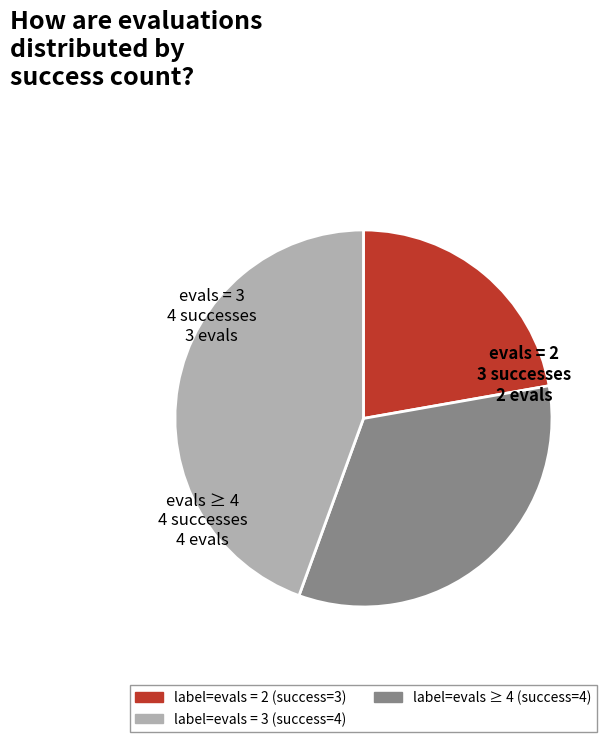

Is there any slice that represents more than half of the pie?

No